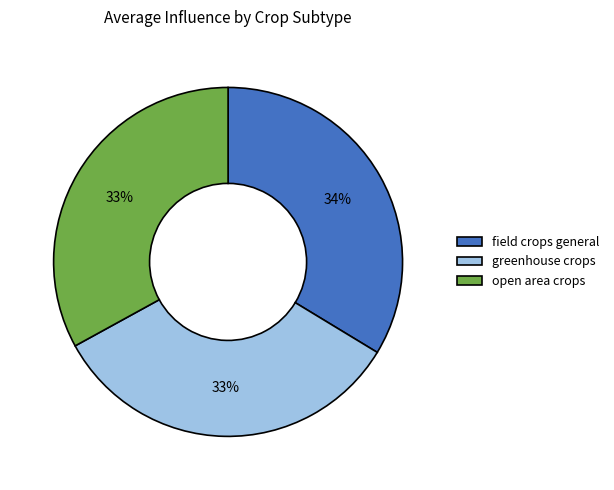

Does any single category account for the majority?

No